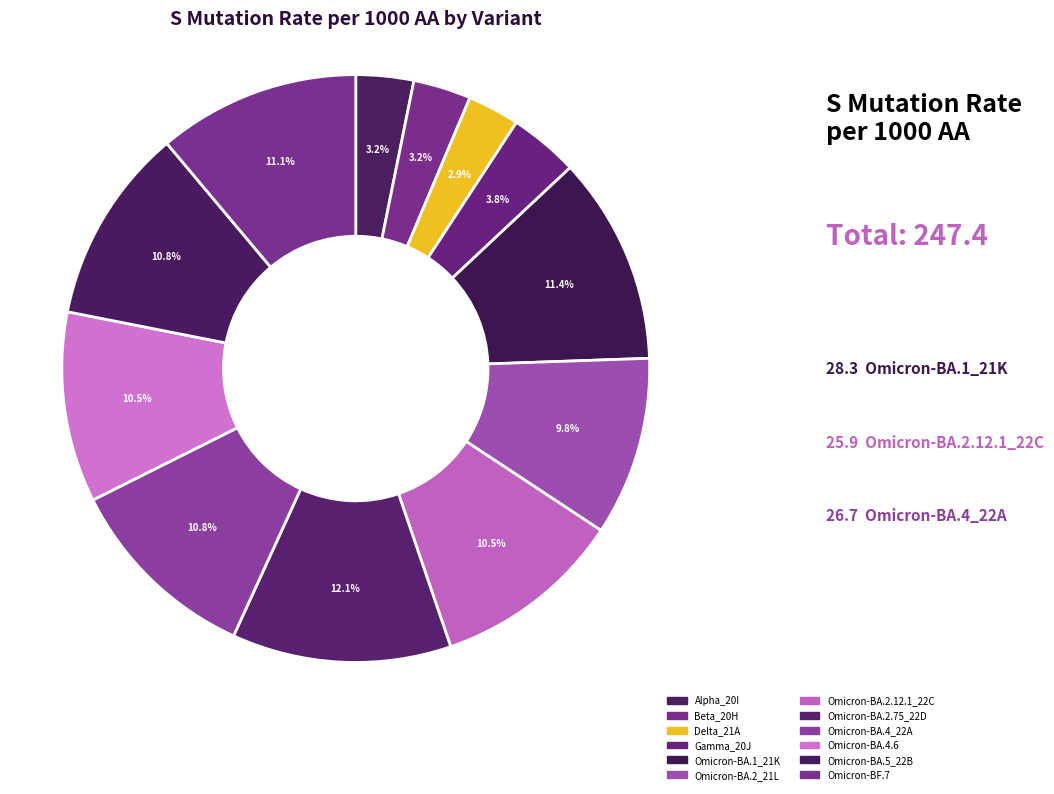

What is the change in value from Alpha_20I to Omicron-BA.2.12.1_22C?

+18.1